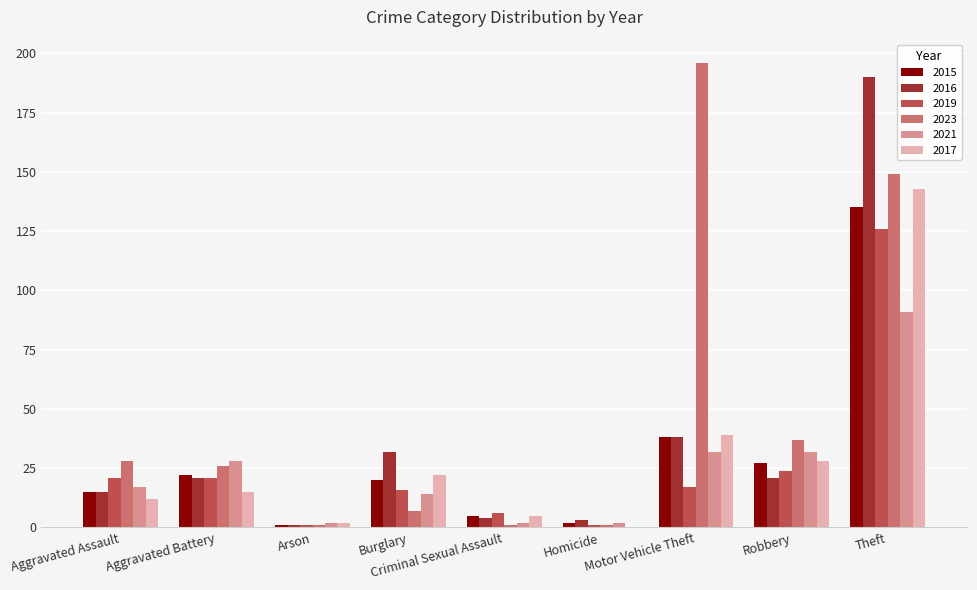

What is the average value of the 2019 series?

26